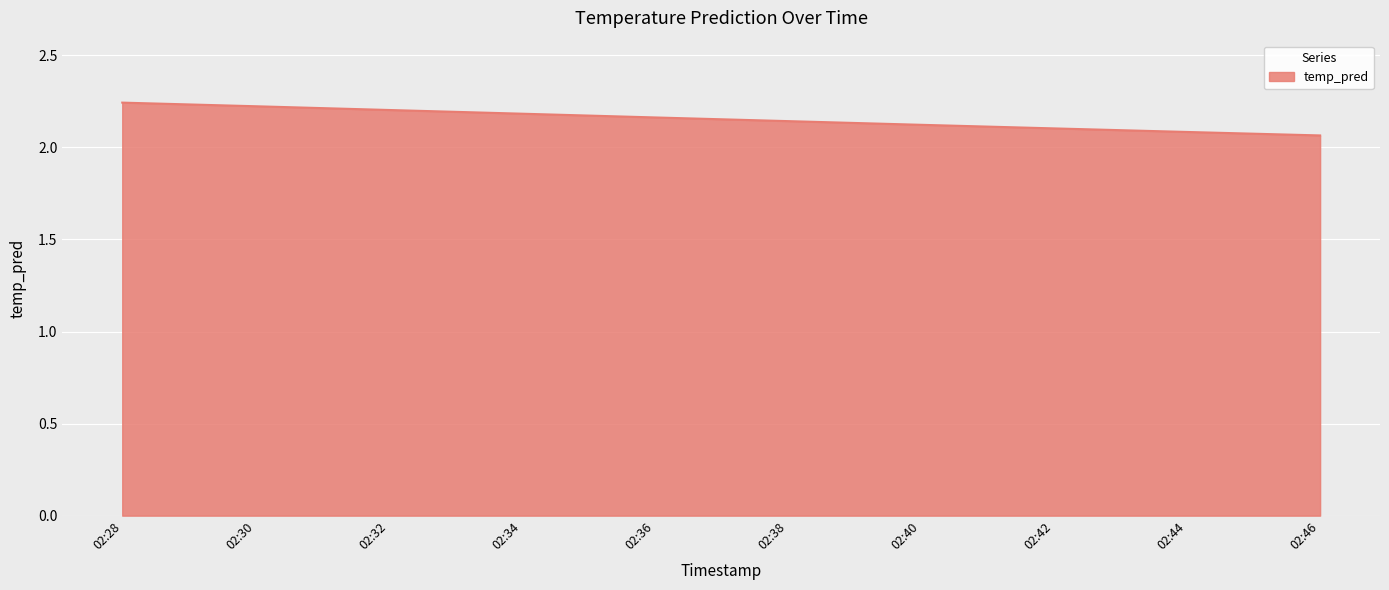

The chart shows a value of 3.7 at 02:40. True or false?

False